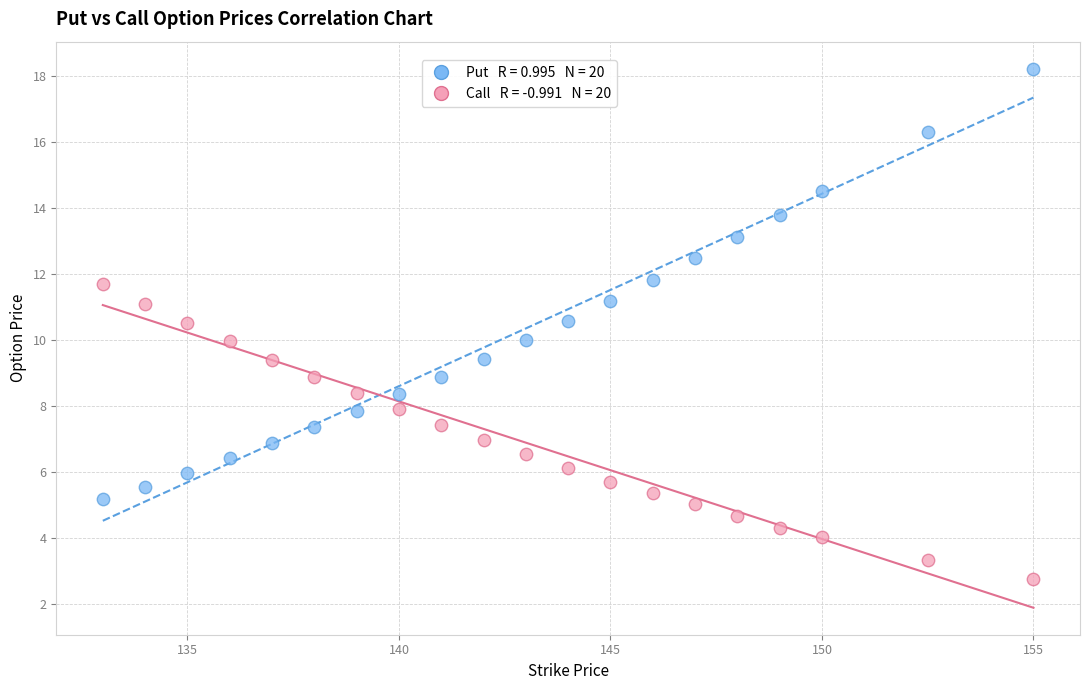

Across all data points, what is the range of Y values (max minus min)?

15.5